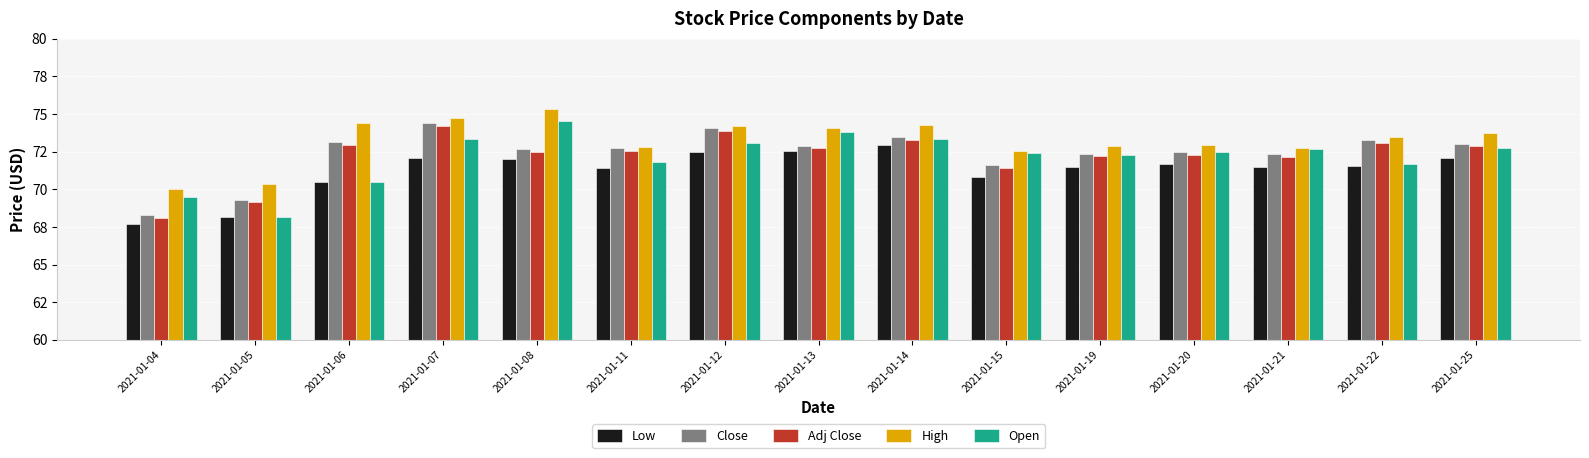

Between 2021-01-14 and 2021-01-25, which series saw the biggest shift?

Low